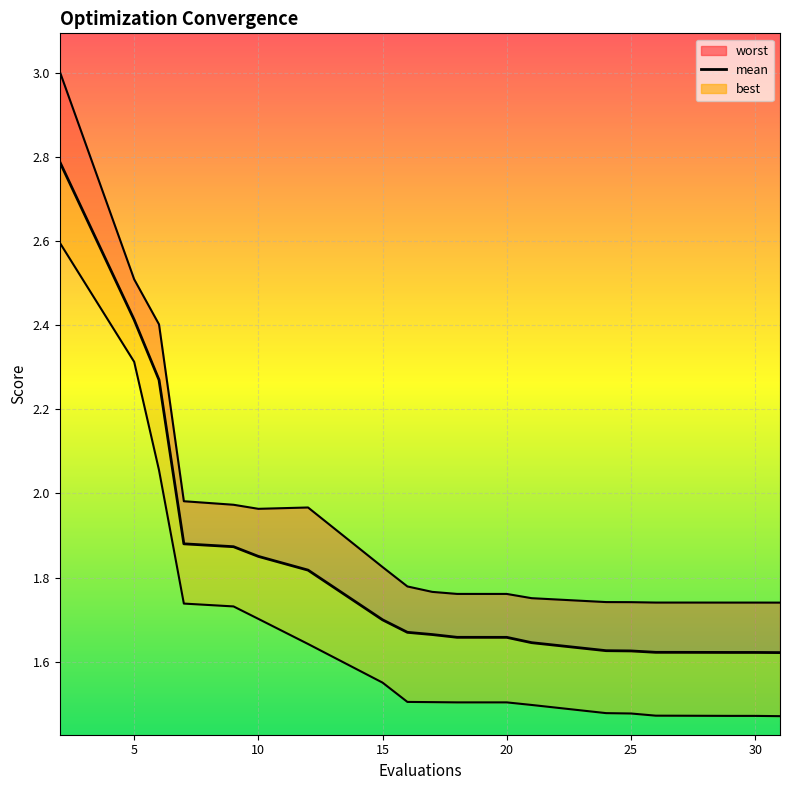

Count the number of data series in this chart.

3